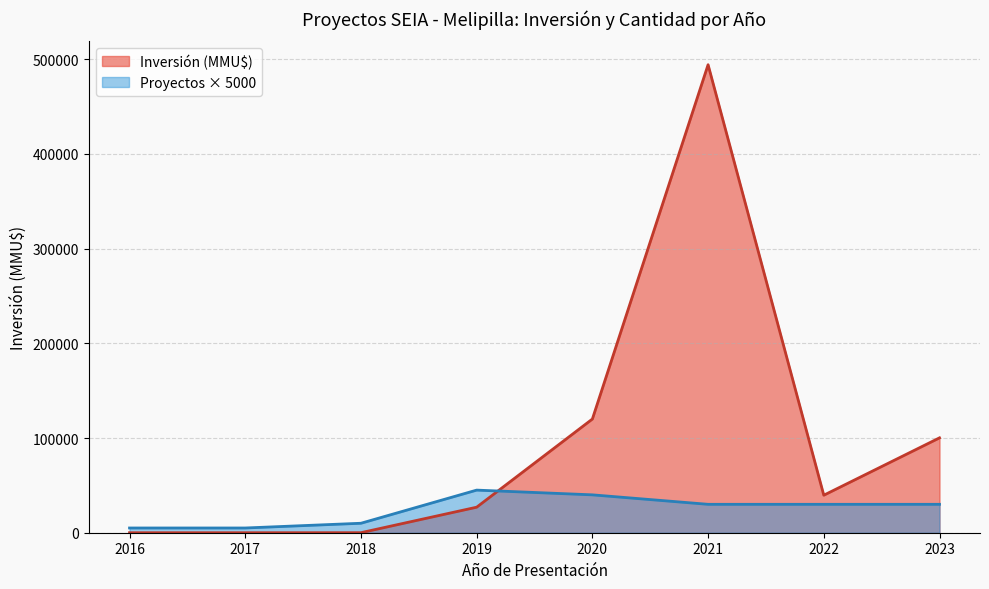

Which series has the largest range (max minus min)?

Inversión (MMU$)